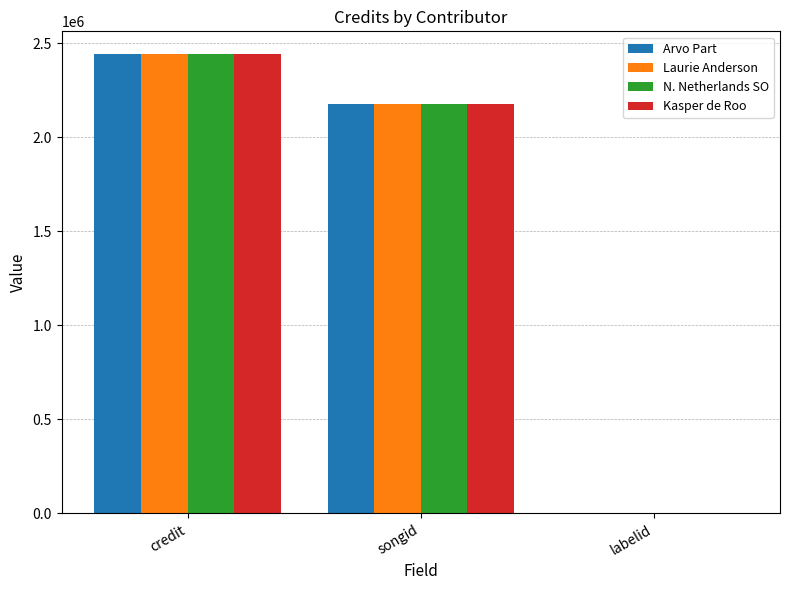

Reading left to right, list all the values displayed in this chart.

Arvo Part: credit=2440177	songid=2178499	labelid=-1
Laurie Anderson: credit=2440177	songid=2178499	labelid=-1
N. Netherlands SO: credit=2440177	songid=2178499	labelid=-1
Kasper de Roo: credit=2440177	songid=2178499	labelid=-1